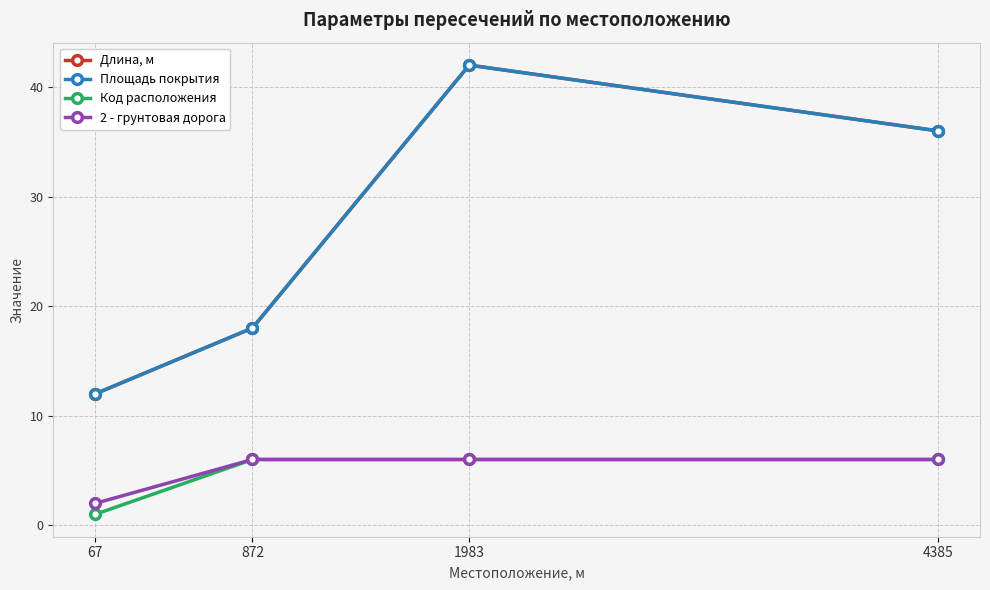

True or false: 2 - грунтовая дорога has a value of 10 at 4385.

False